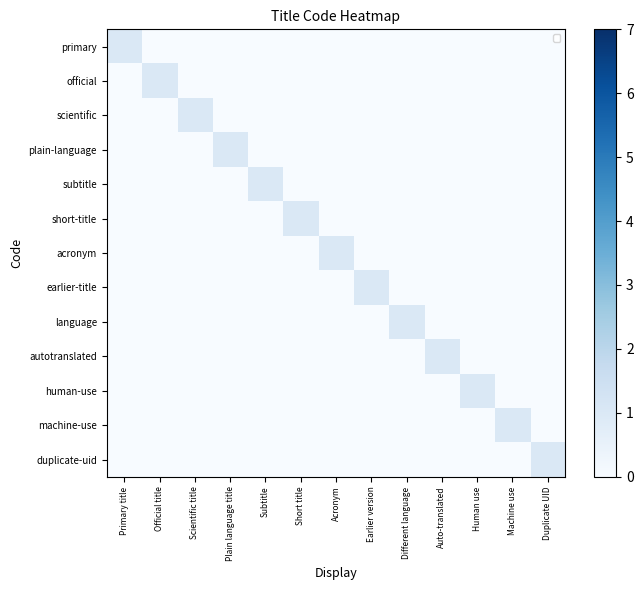

Is the value of machine-use at Short title greater than the value of duplicate-uid at Scientific title?

No